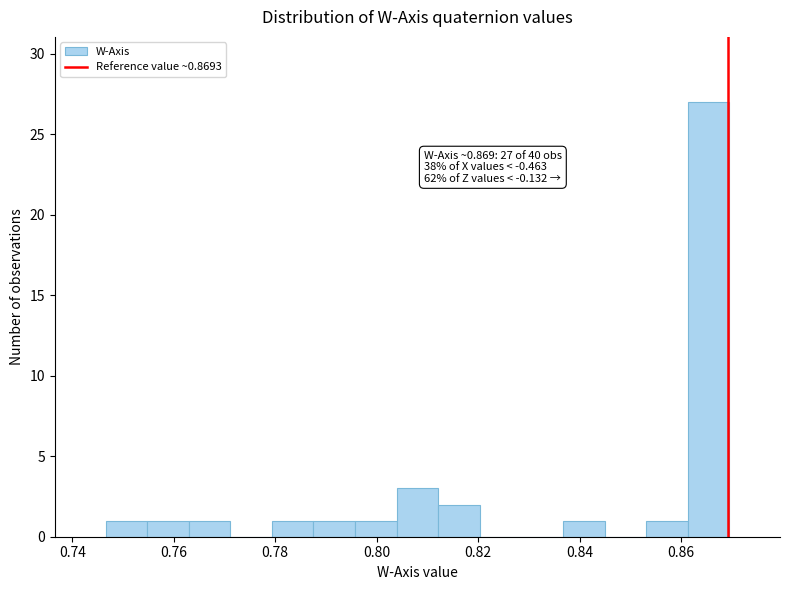

Which range on the x-axis has the tallest bar?

0.862 to 0.870